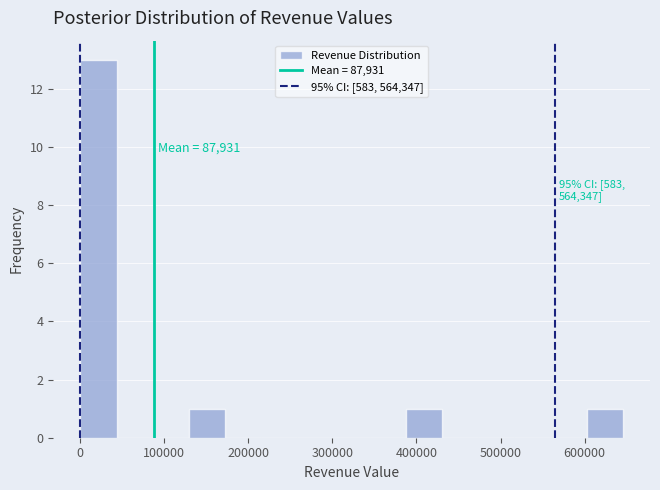

Over which range of the x-axis is the bar tallest?

0 to 40000